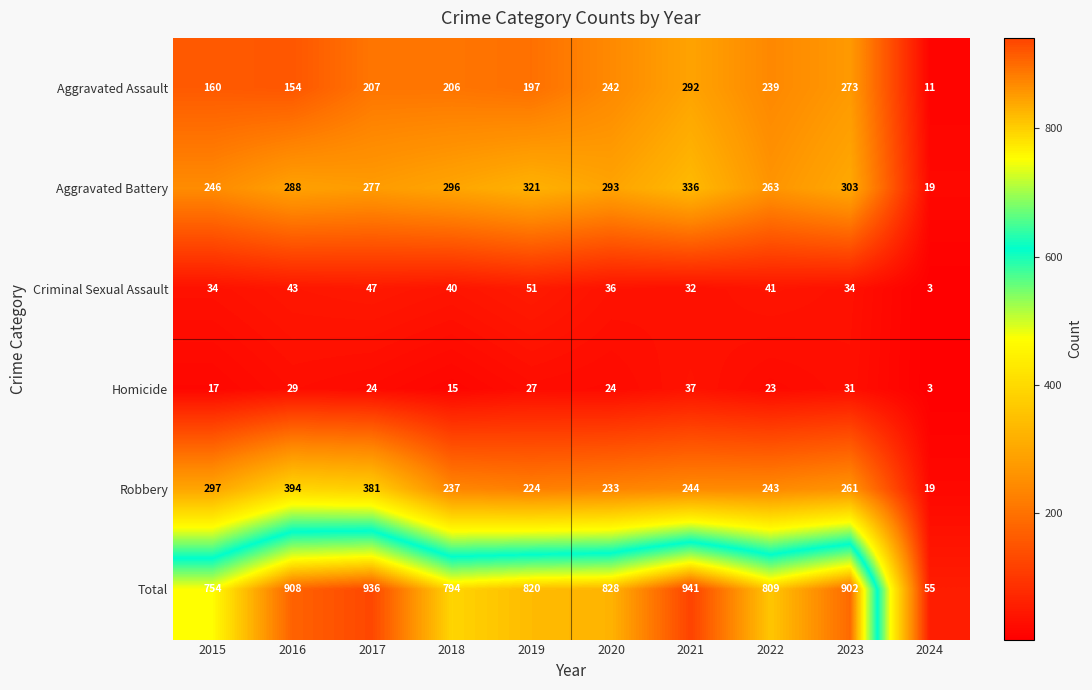

What is the total value across all series at 2016?

1816